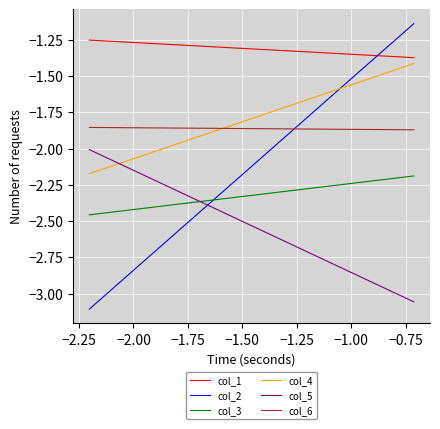

How many lines are shown in the chart?

6